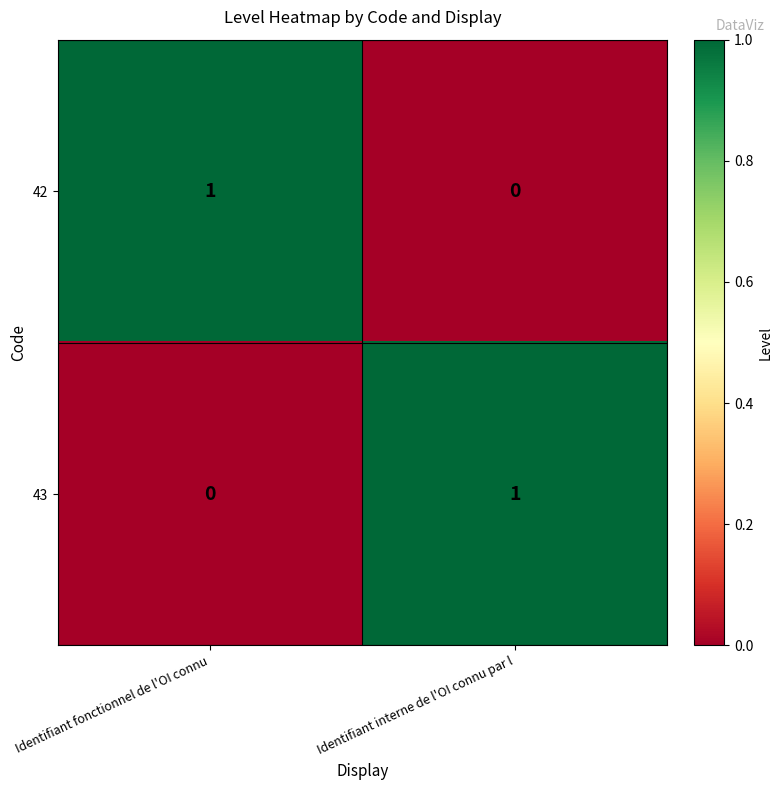

At which label is 42 closest to 0?

Identifiant interne de l'OI connu par l